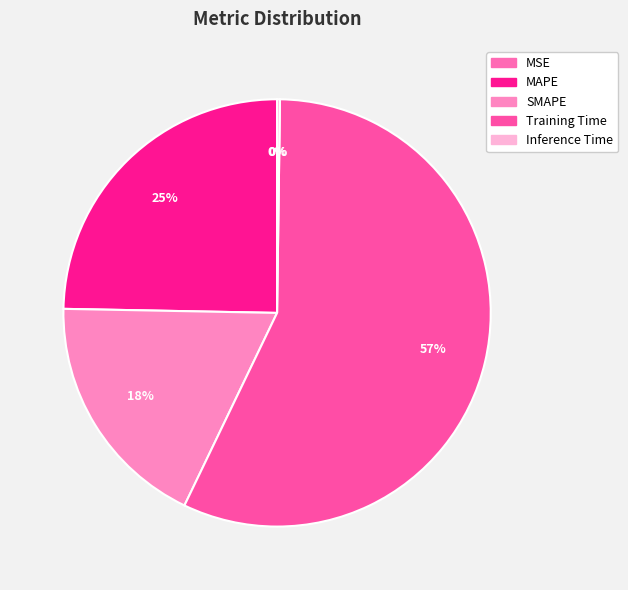

Which slice is the smallest?

MSE